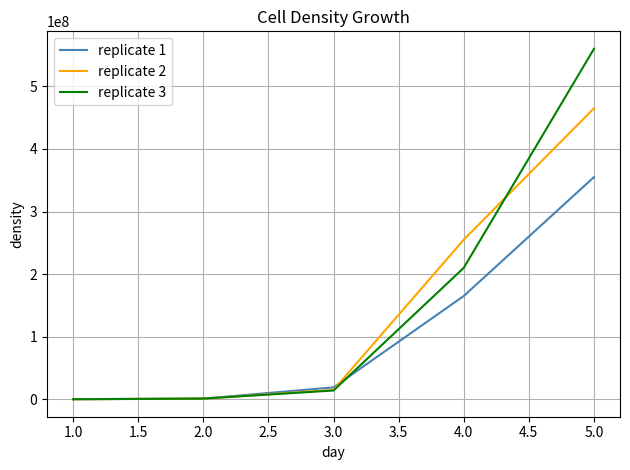

True or false: replicate 3 has more than 0 interior local peaks.

False